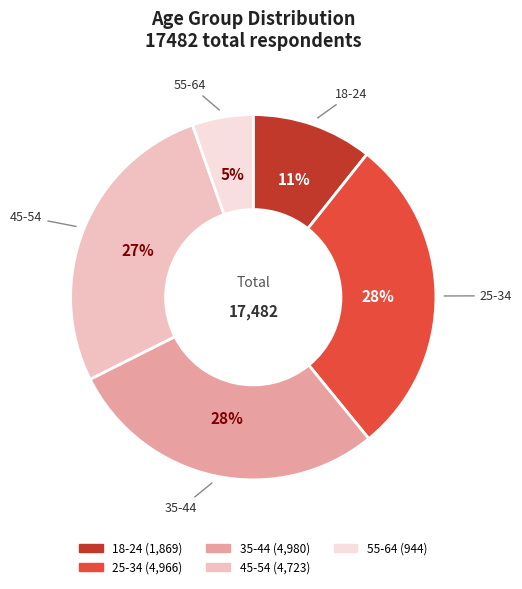

What is the smallest slice in the pie chart?

55-64